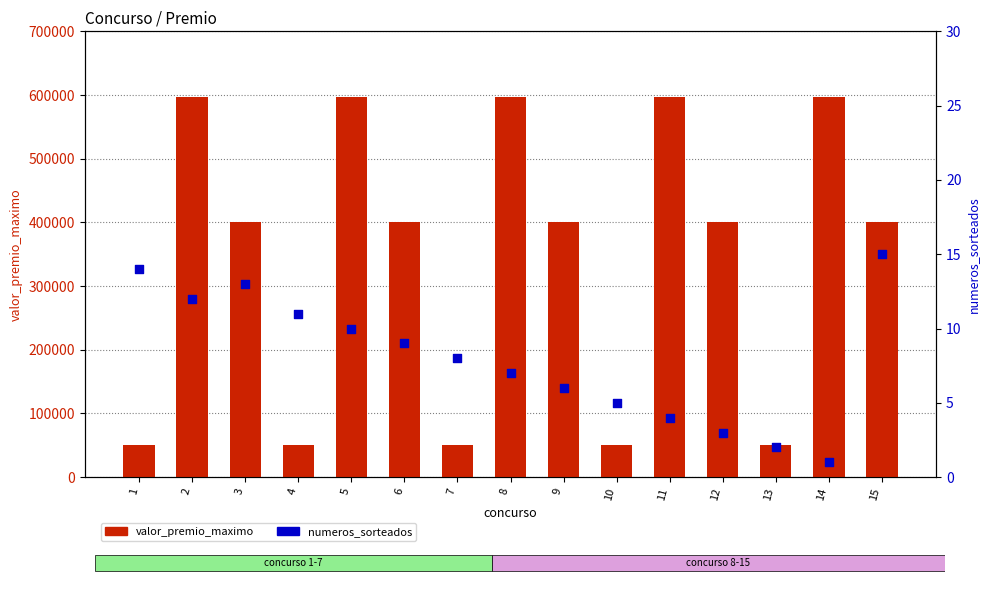

Which series reaches the maximum Y coordinate?

valor_premio_maximo